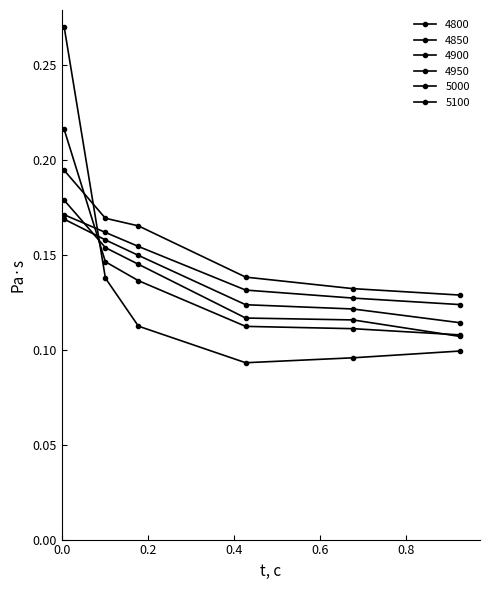

How many lines are shown in the chart?

6